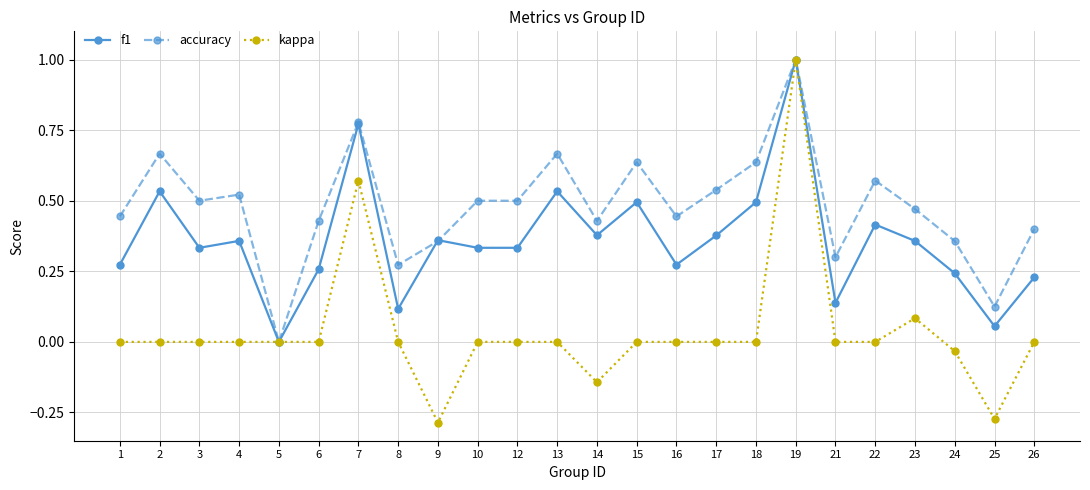

Rank the series at 14 from highest to lowest value.

accuracy, f1, kappa